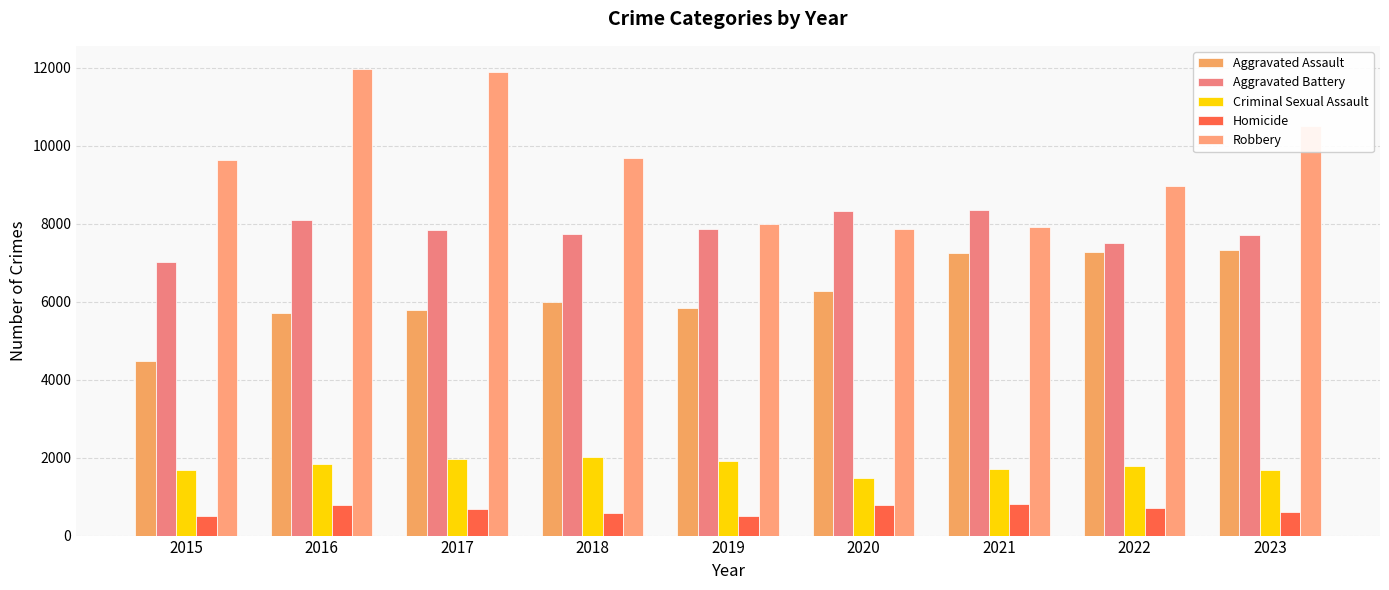

What is the value of the Homicide bar at the 1st from the left?

496